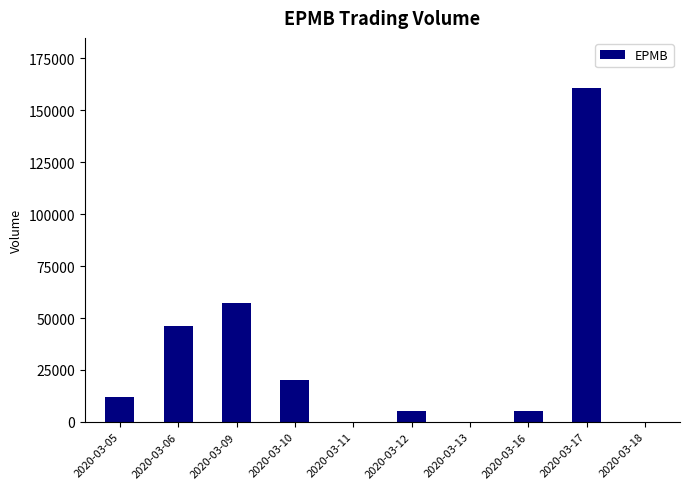

What is the difference between the values at 2020-03-10 and 2020-03-18?

20200